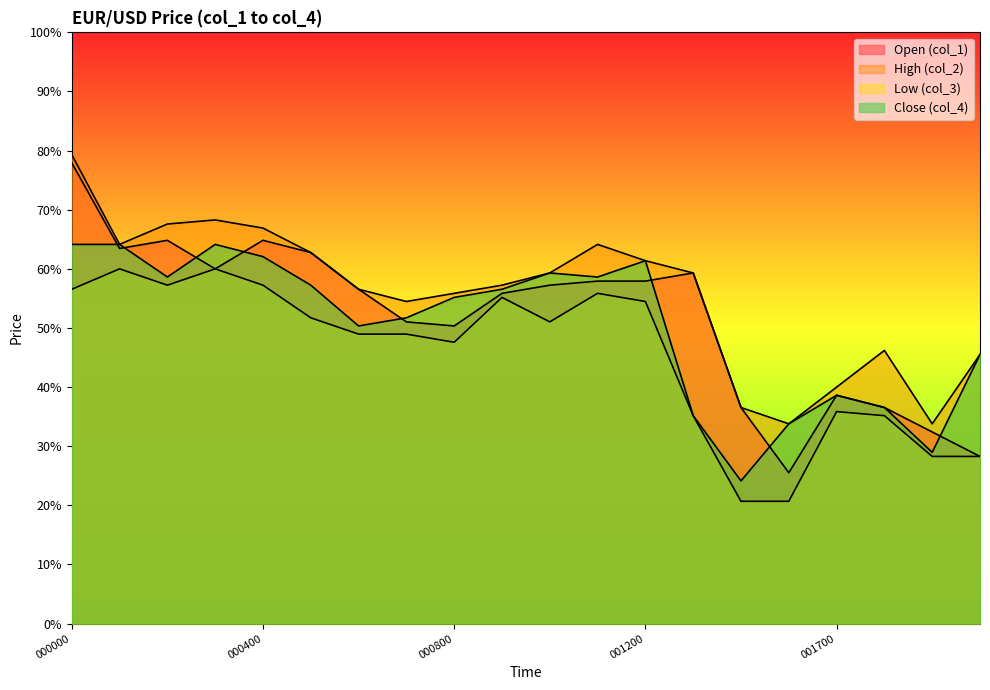

True or false: col_3 and col_1 intersect in this chart.

False